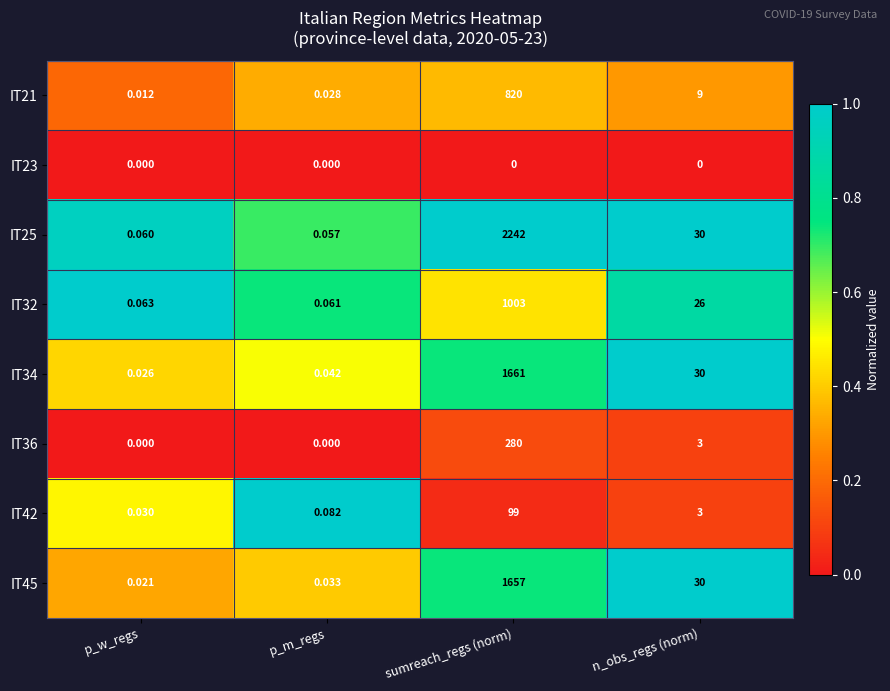

Where is IT36 nearest to the value 140?

n_obs_regs (norm)